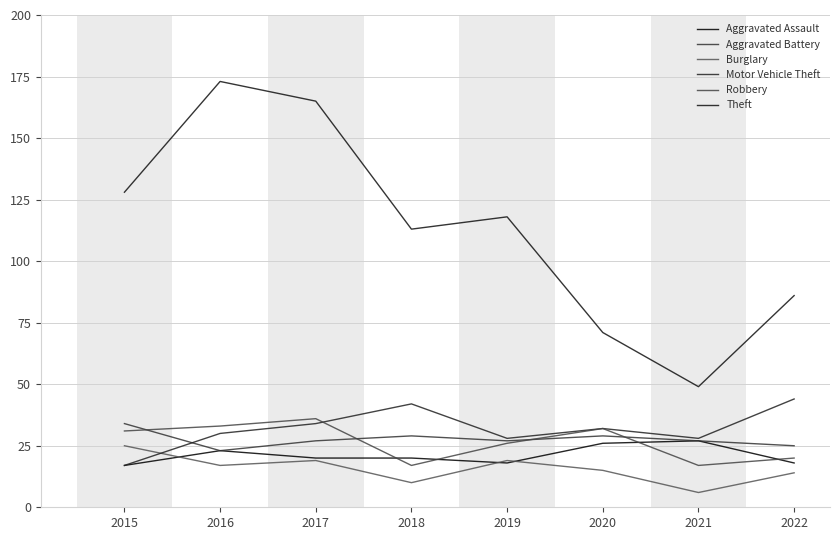

Is this an area chart (filled region under the line)?

No